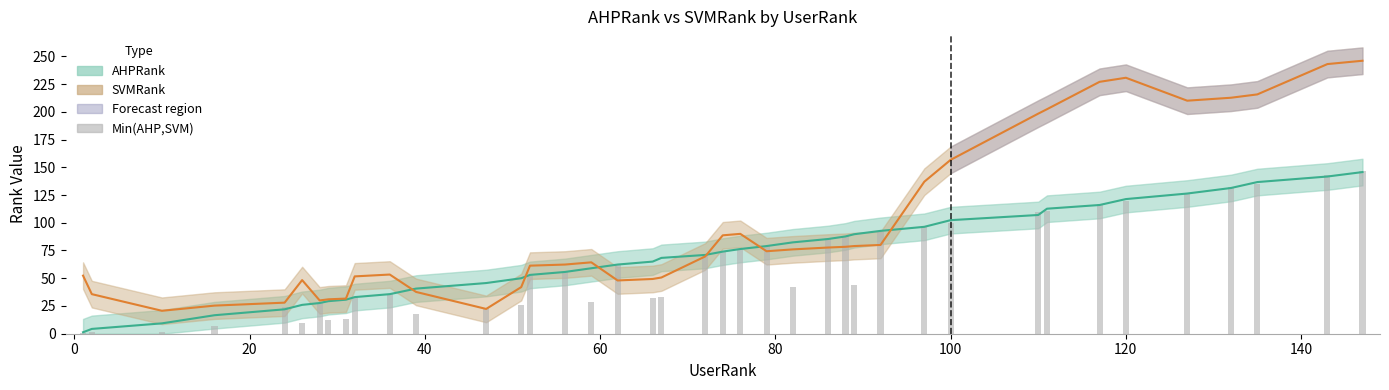

What is the difference between the maximum and minimum values in the Min(AHP,SVM) series?

146.0